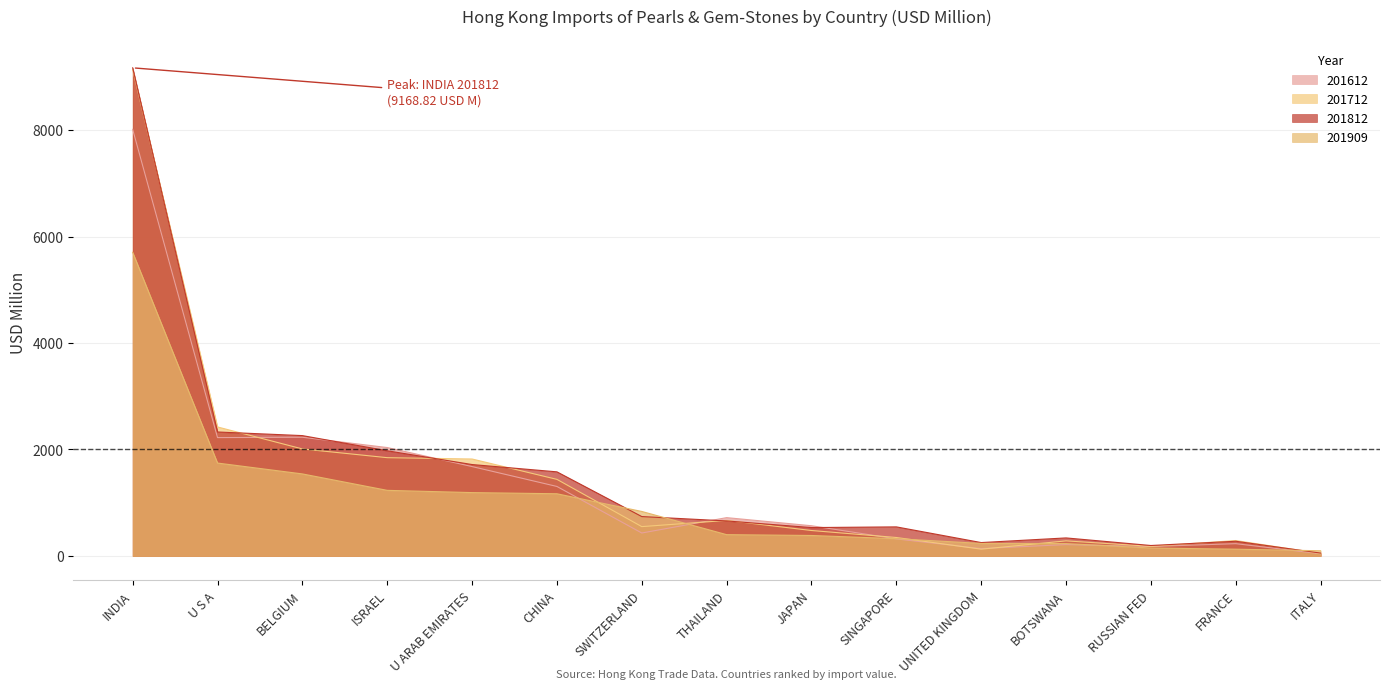

Which series ends up on top after the final intersection of 201712 and 201812?

201812